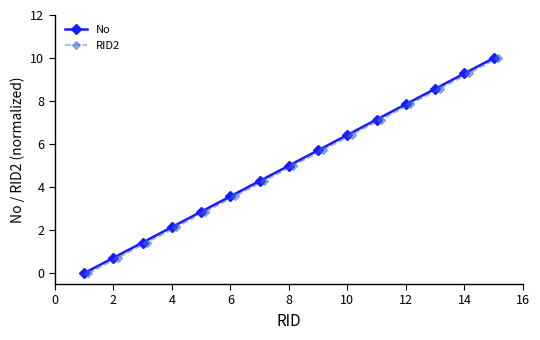

What is the highest value of the No series?

10.0